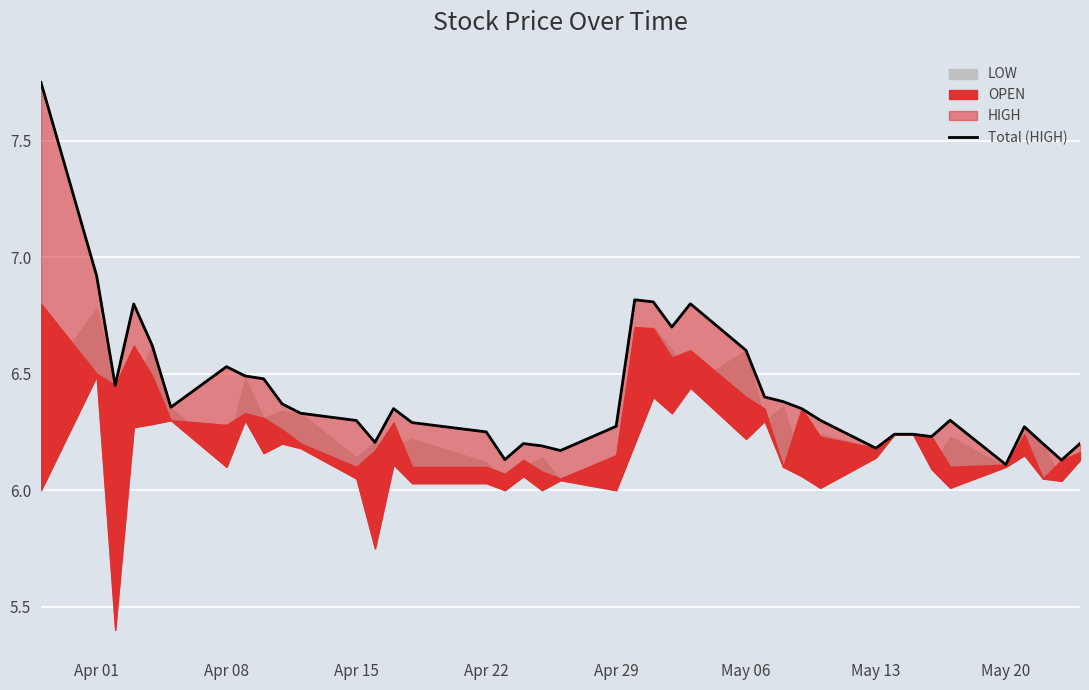

Is it true that the value at 13 is 11.1?

False